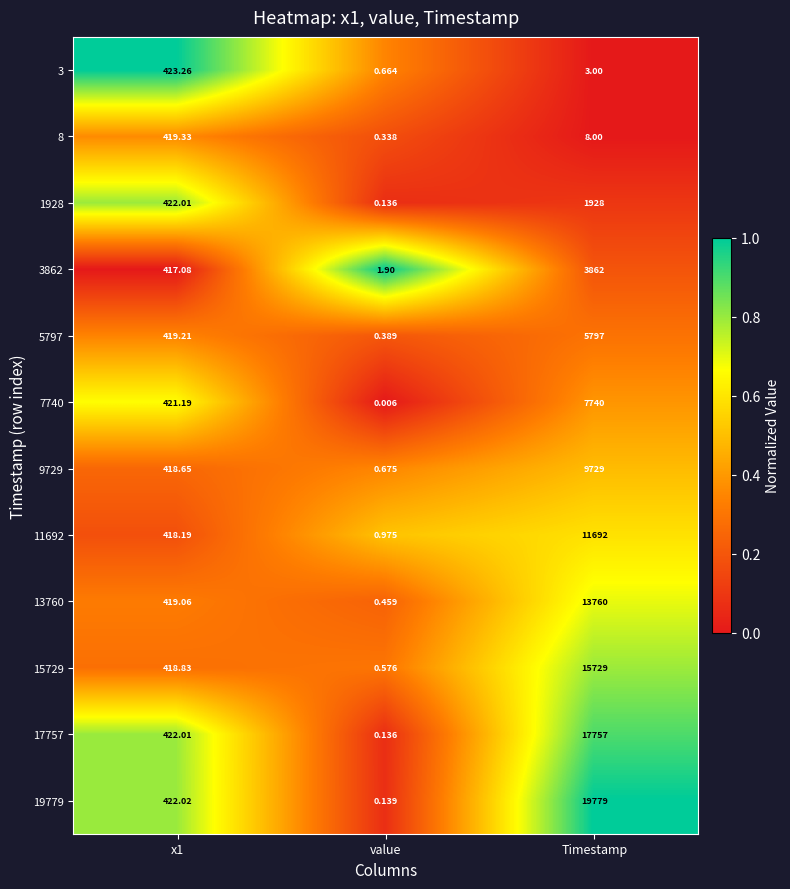

Where is 8 nearest to the value 209?

Timestamp